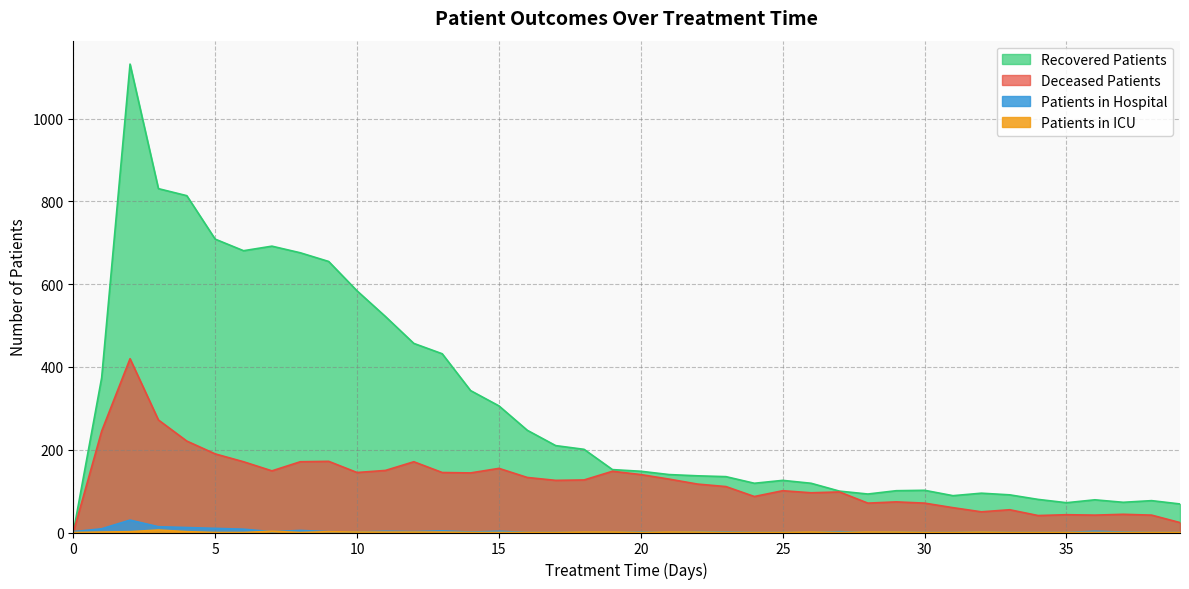

How many lines are shown in the chart?

4